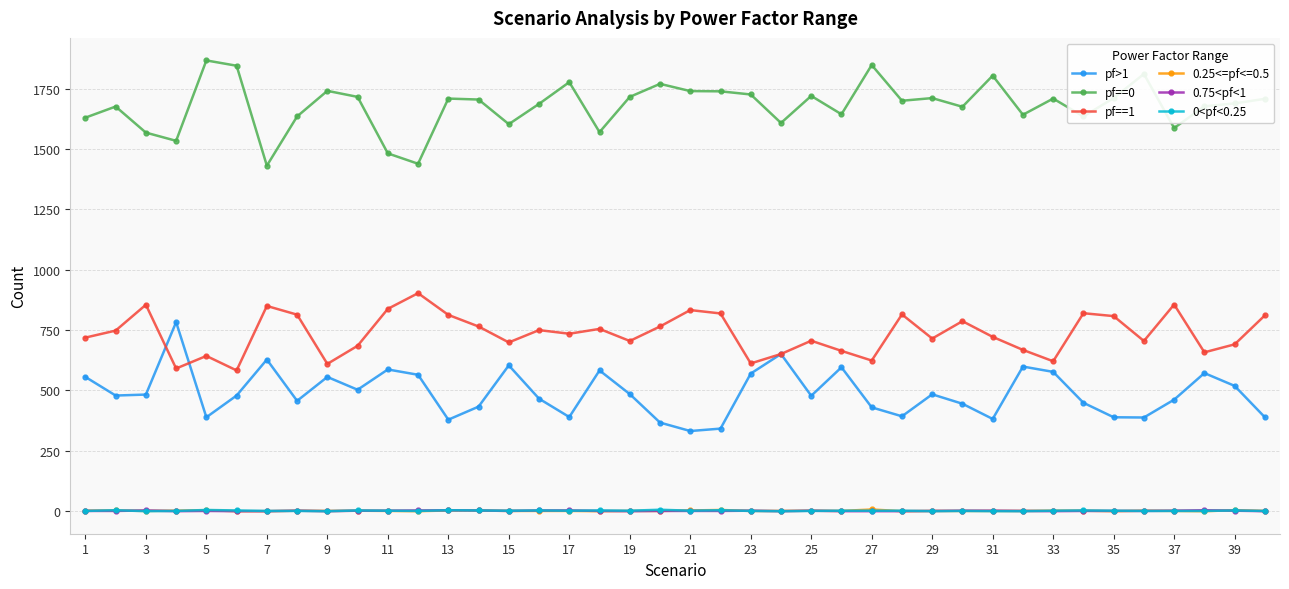

At how many categories does at least one series exceed 970?

40